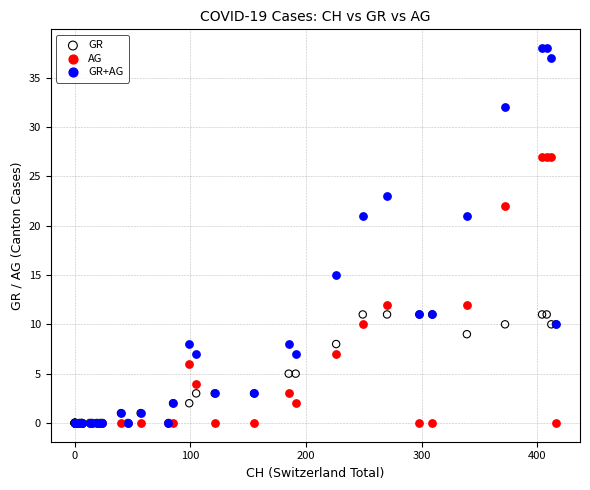

What are all the series names shown in the legend?

GR, AG, GR+AG